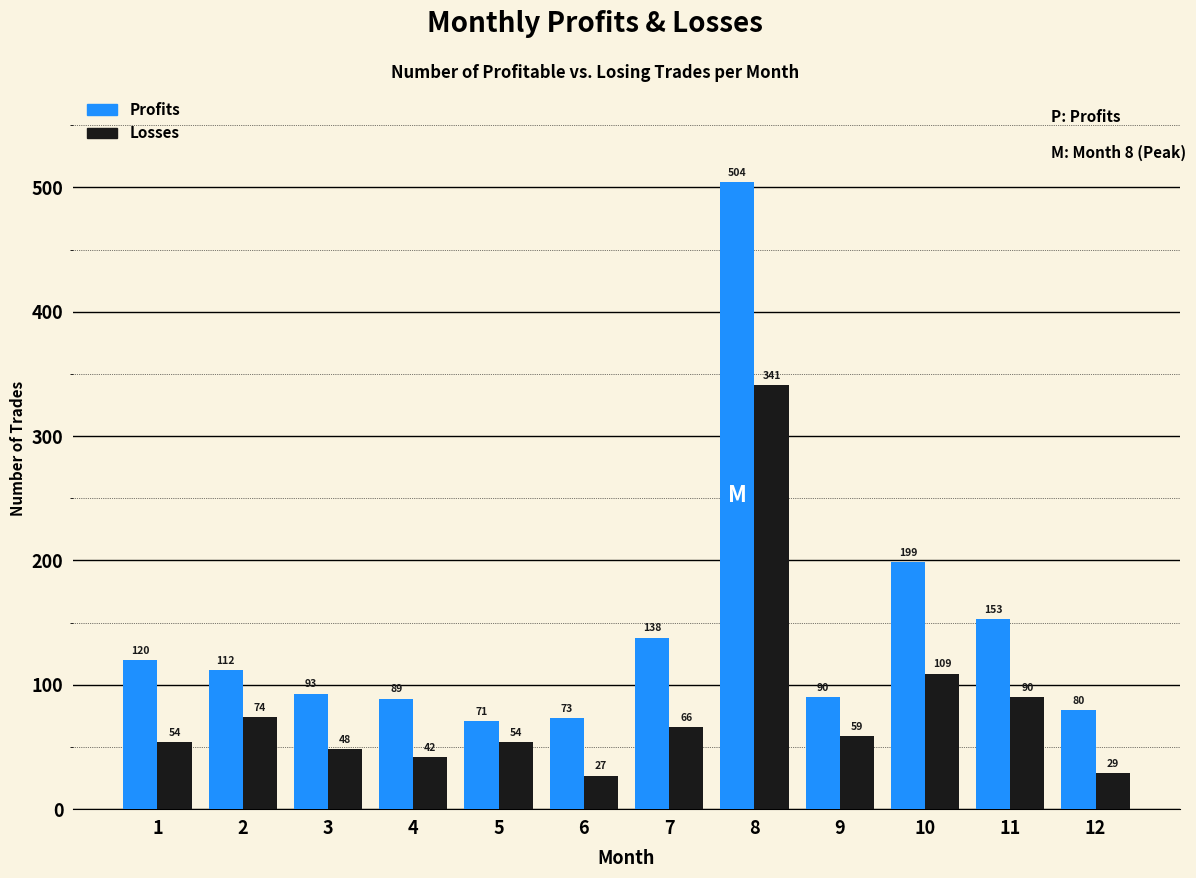

Is it true that Profits equals 73 at 6?

True